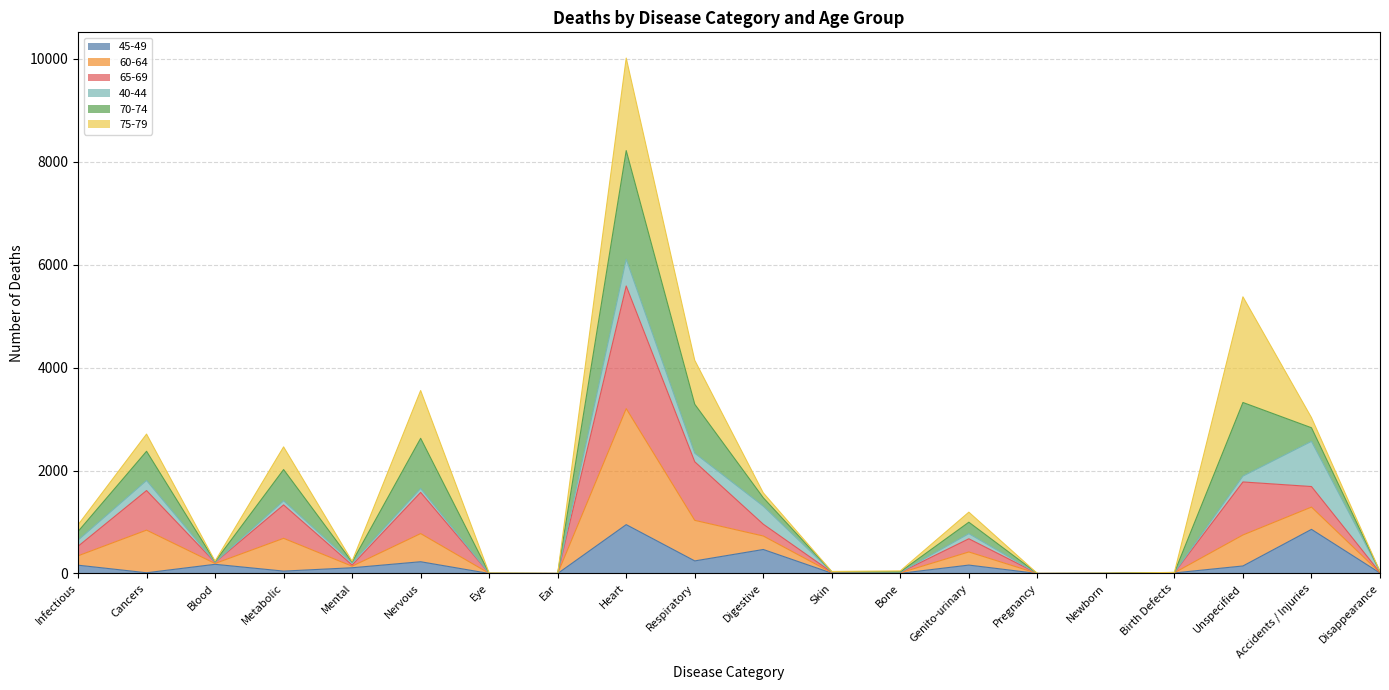

At which category is the sum across all series the highest?

Heart